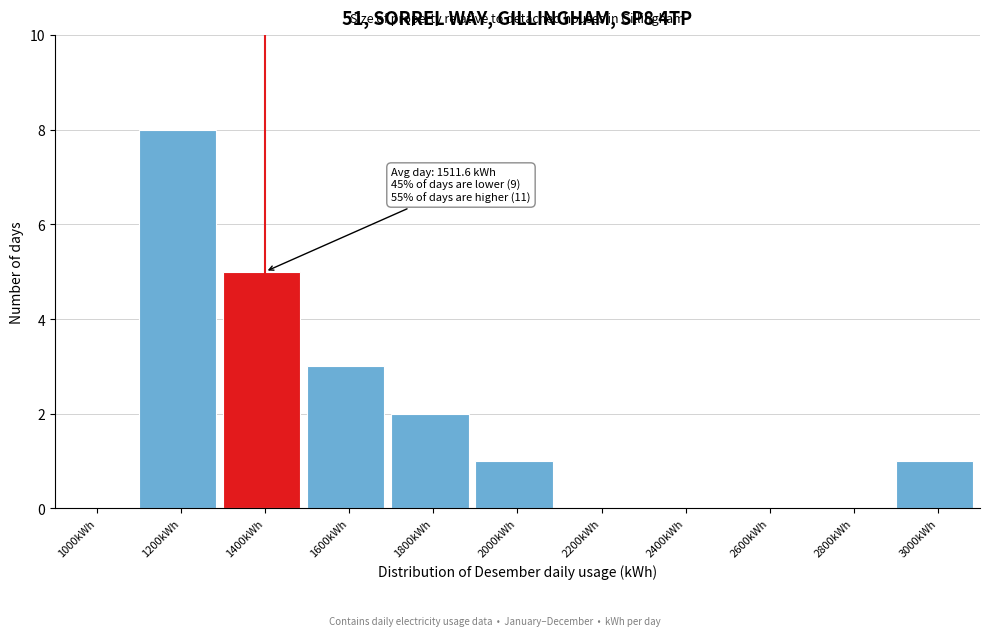

Reading left to right, what are all the values shown in this chart?

1000kWh=0	1200kWh=8	1400kWh=5	1600kWh=3	1800kWh=2	2000kWh=1	2200kWh=0	2400kWh=0	2600kWh=0	2800kWh=0	3000kWh=1